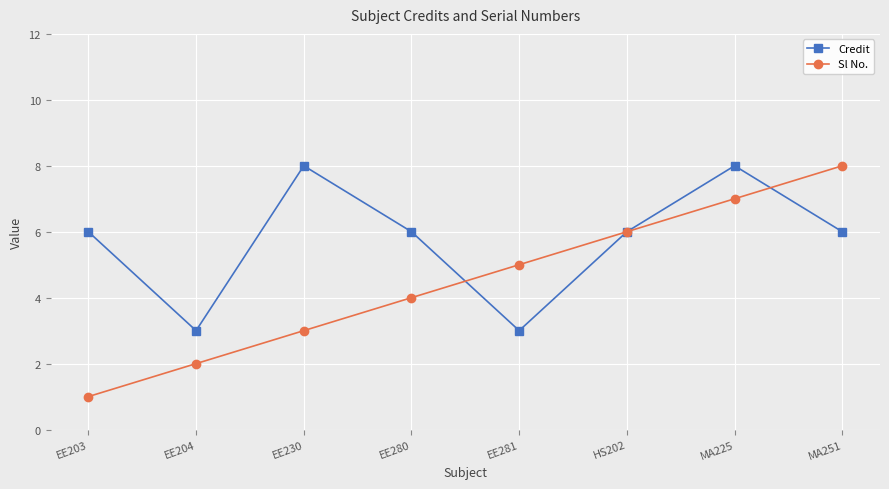

What value does the Credit series have at EE281?

3